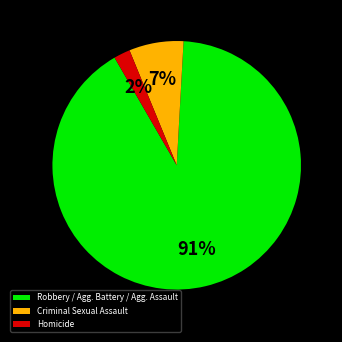

Do Criminal Sexual Assault and Robbery / Agg. Battery / Agg. Assault together represent more than half of the pie?

Yes